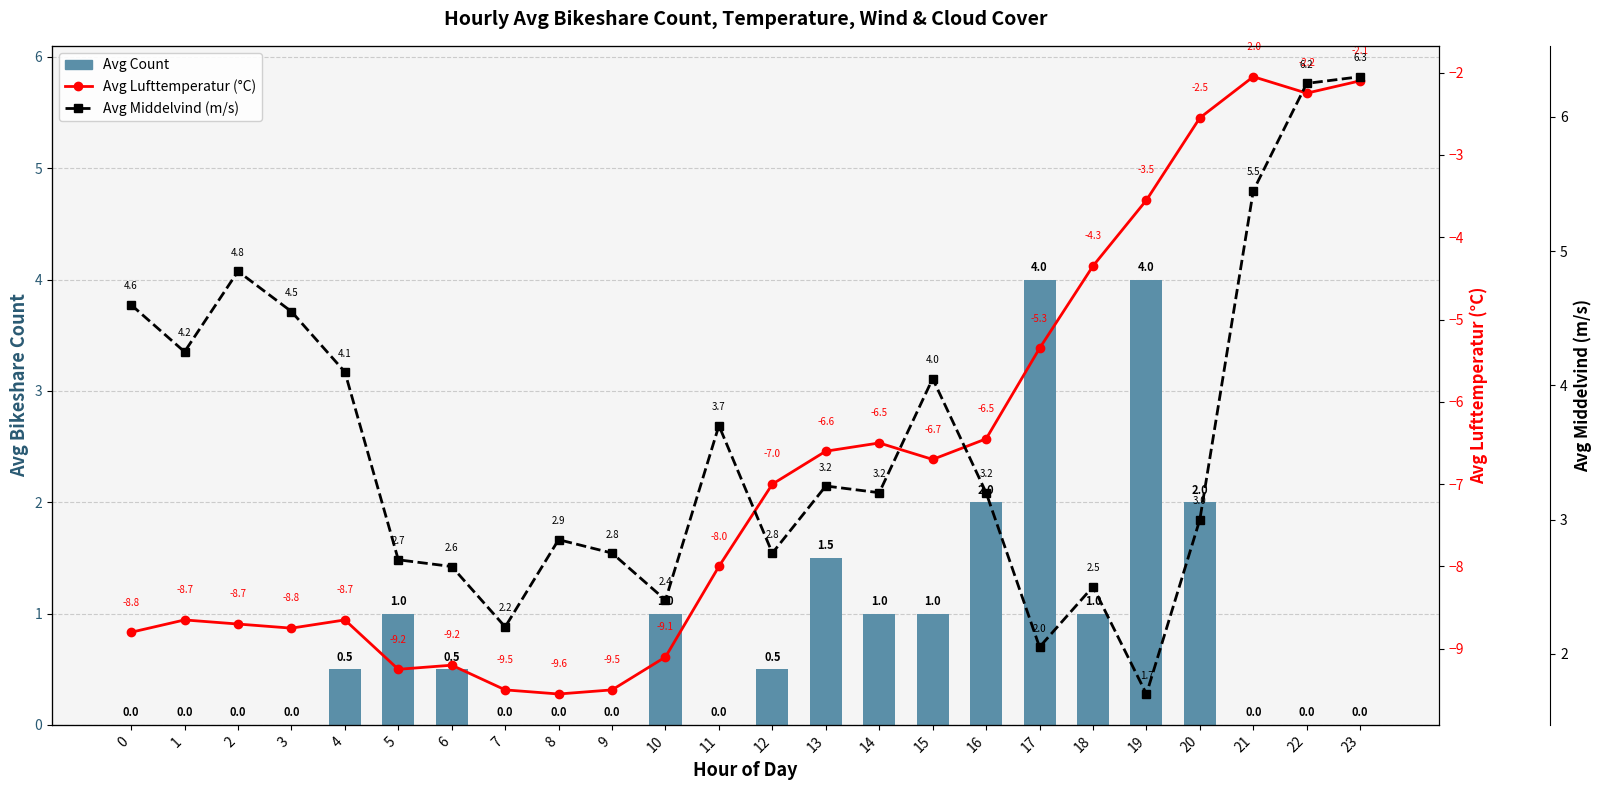

What is the sum of the Avg Lufttemperatur (°C) values at 14 and 3?

-15.2